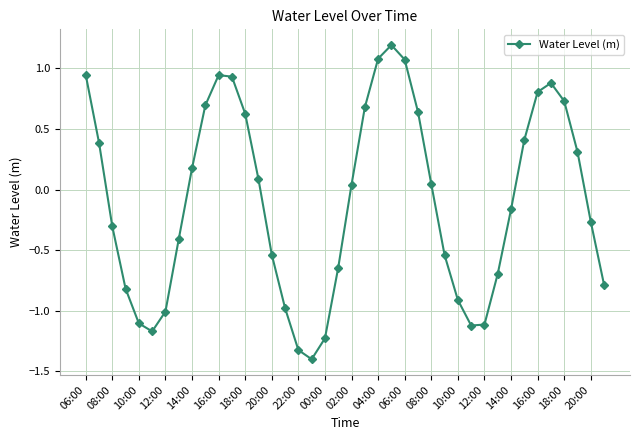

How many points are lower than both their immediate neighbors (excluding endpoints)?

3